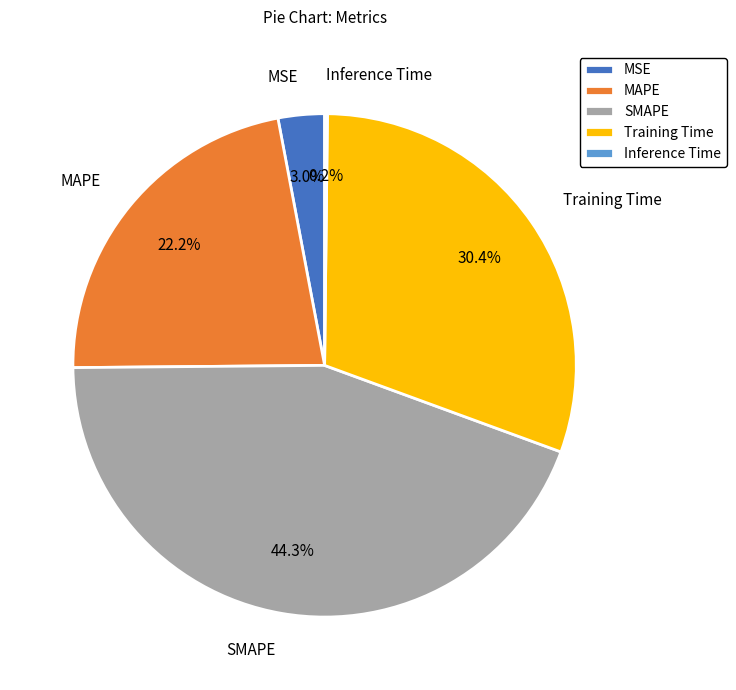

What is the total percentage of SMAPE and MAPE?

66.4%